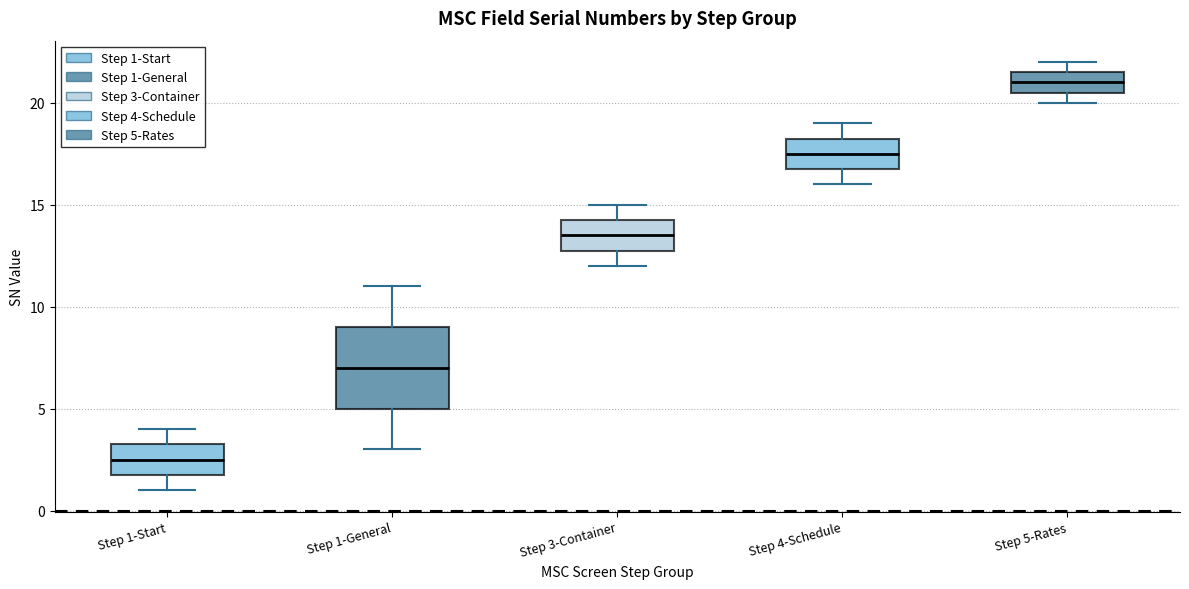

Reading left to right, transcribe this box plot: for each box, give where its median line is, the range the box spans, and where its two whiskers end, as read against the y-axis. The values are not printed on the chart, so give them approximately, as read against the axis.

Step 1-Start: median 2.5, box 2.0 to 3.5, whiskers 1.0 to 4.0
Step 1-General: median 7.0, box 5.0 to 9.0, whiskers 3.0 to 11.0
Step 3-Container: median 13.5, box 13.0 to 14.5, whiskers 12.0 to 15.0
Step 4-Schedule: median 17.5, box 17.0 to 18.5, whiskers 16.0 to 19.0
Step 5-Rates: median 21.0, box 20.5 to 21.5, whiskers 20.0 to 22.0